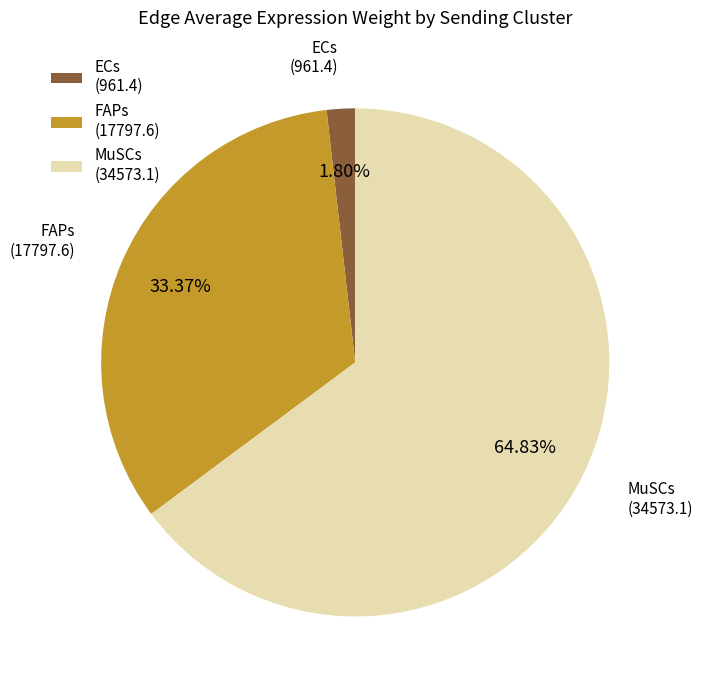

To the nearest percent, what is the combined percentage of ECs and FAPs?

35%